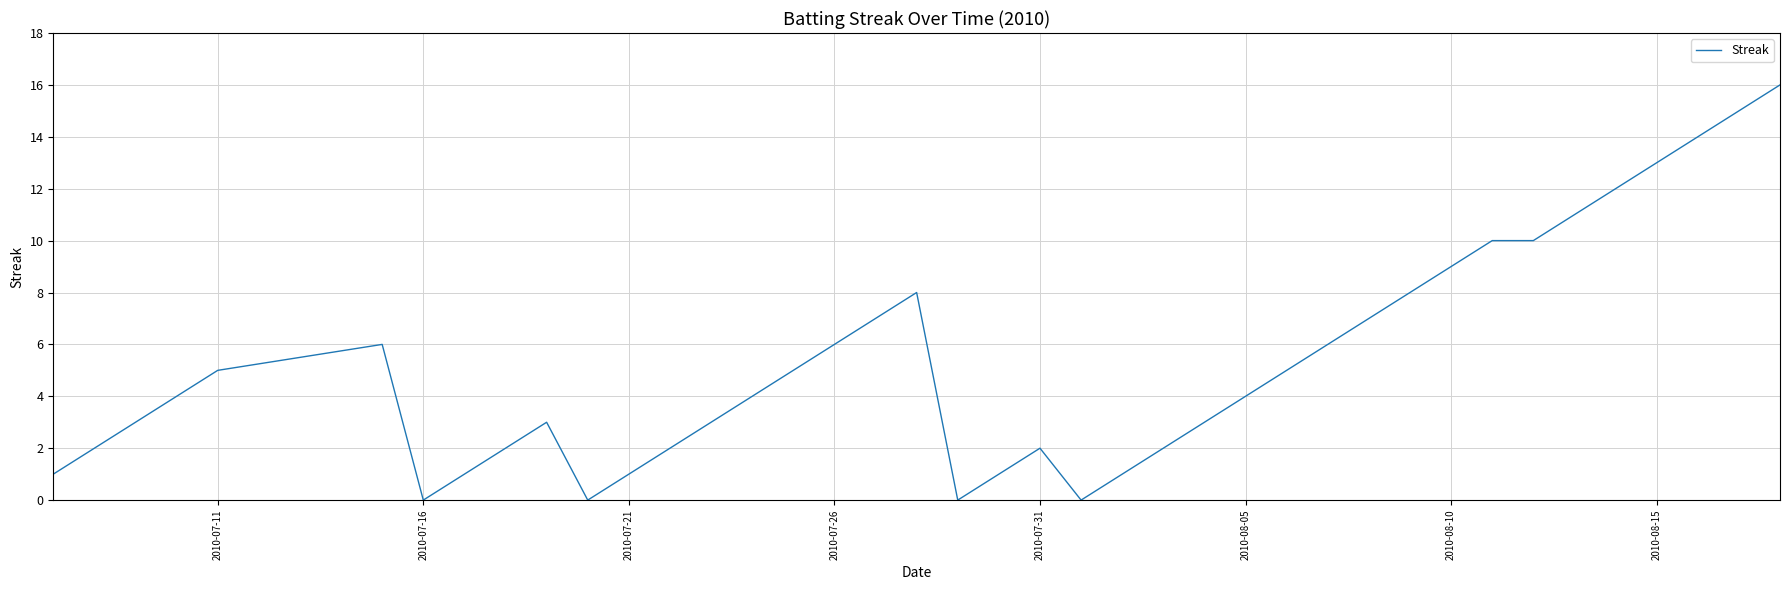

What is the difference between the maximum and minimum values?

16